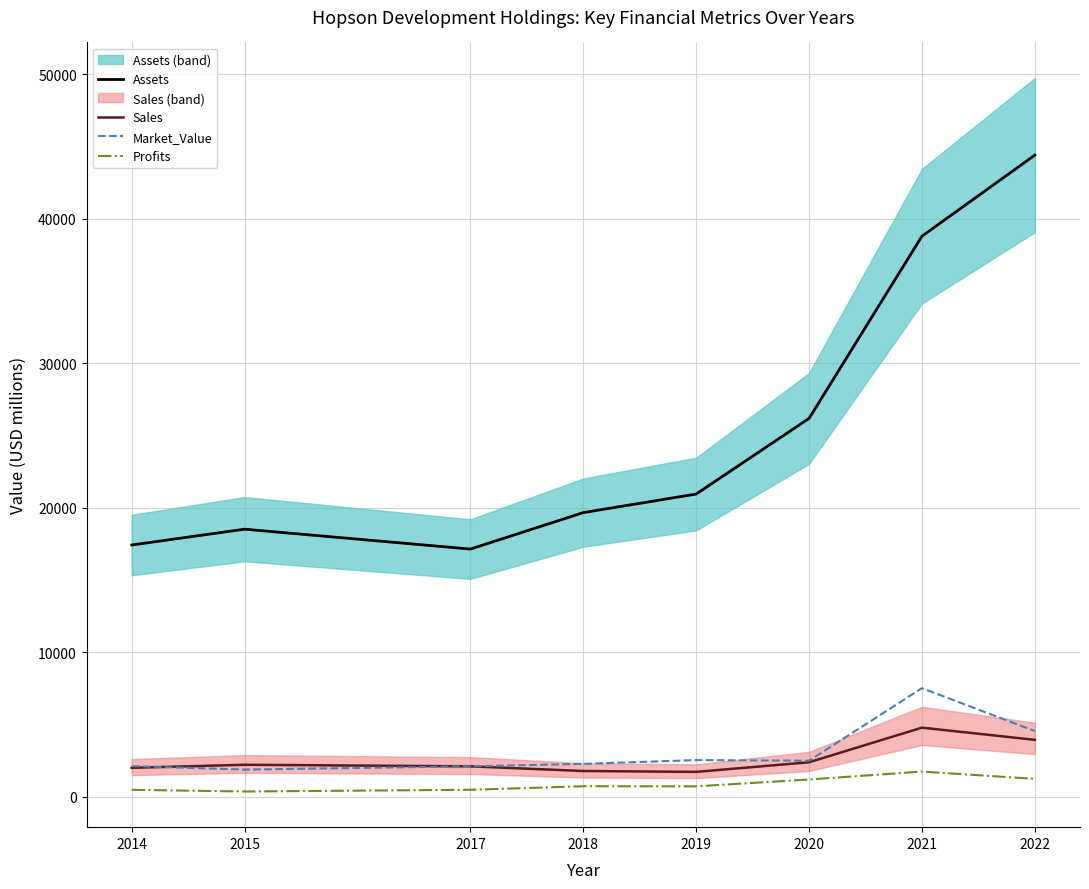

The Assets series shows 63830.3 at 2021. True or false?

False